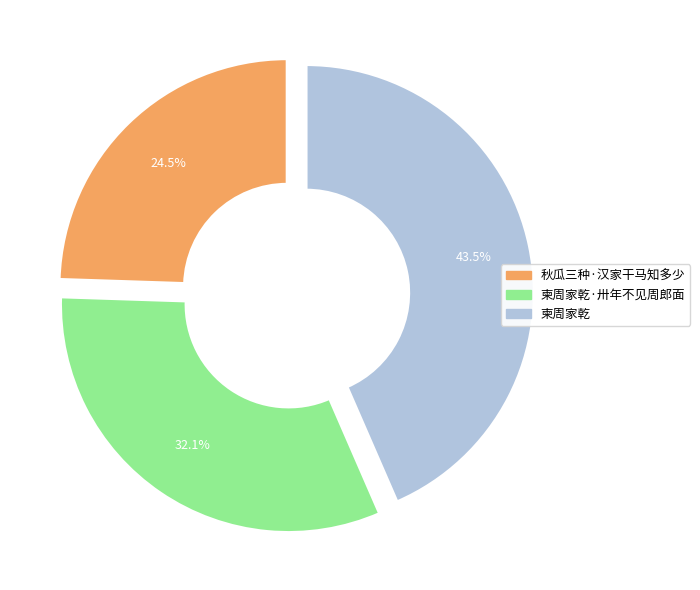

Is there a majority slice in this chart?

No